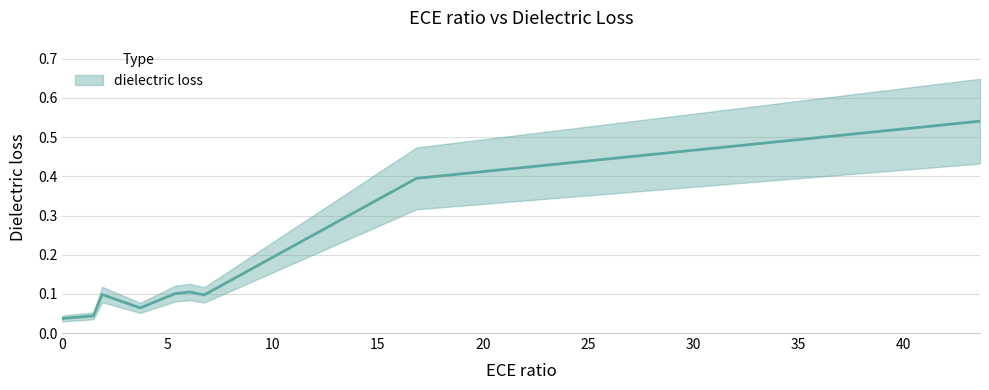

The chart shows a value of 0.0 at 0.0. True or false?

True